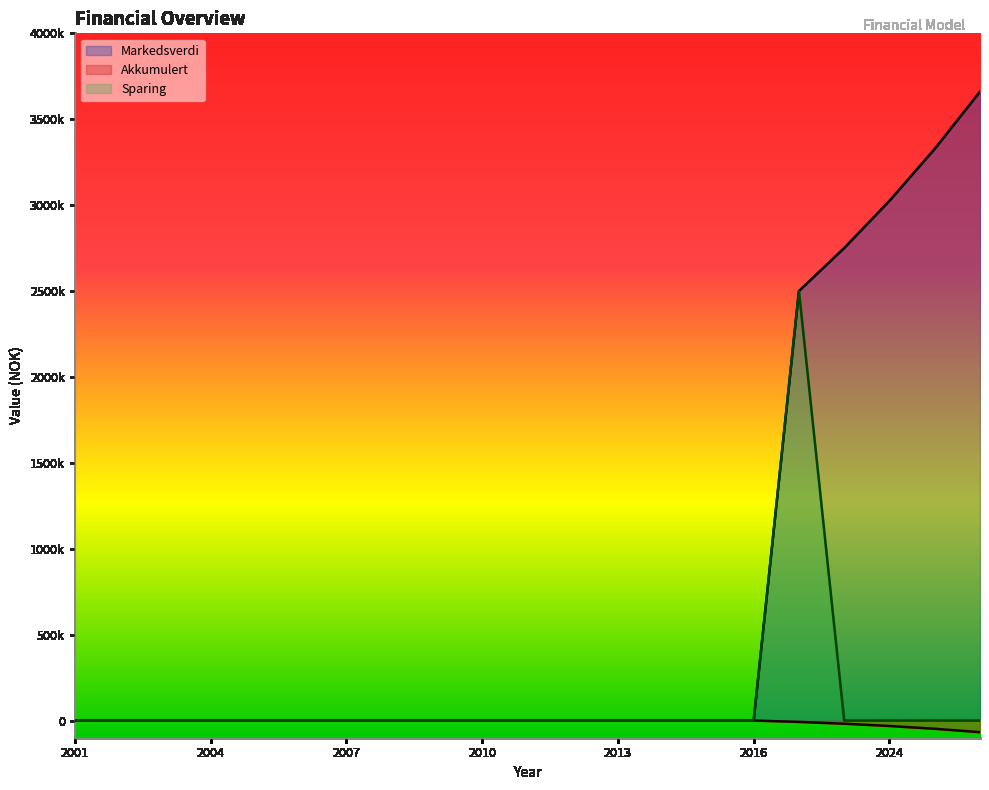

What is the sum of all Sparing values?

2500000.0